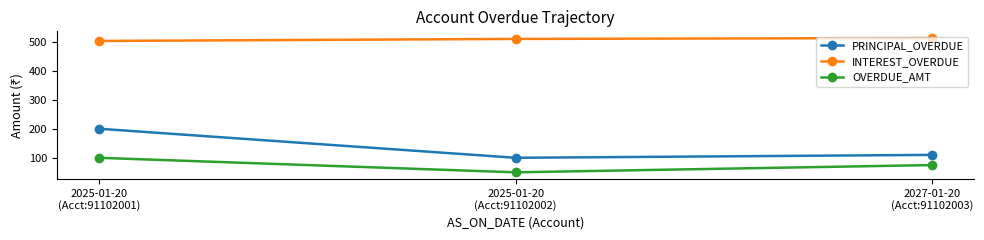

List the series in order of their peak value, highest first.

INTEREST_OVERDUE, PRINCIPAL_OVERDUE, OVERDUE_AMT